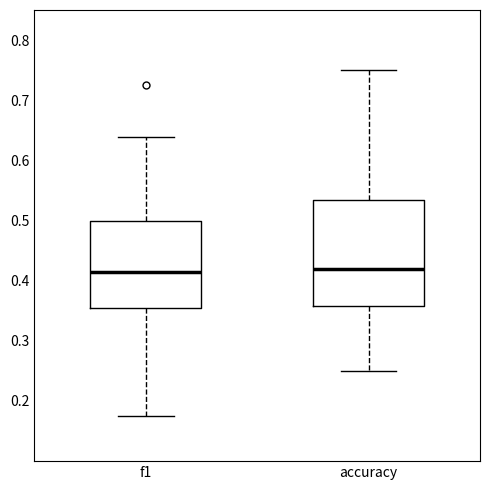

Reading left to right, transcribe this box plot: for each box, give where its median line is, the range the box spans, and where its two whiskers end, as read against the y-axis. The values are not printed on the chart, so give them approximately, as read against the axis.

f1: median 0.42, box 0.35 to 0.50, whiskers 0.18 to 0.64
accuracy: median 0.42, box 0.36 to 0.53, whiskers 0.25 to 0.75